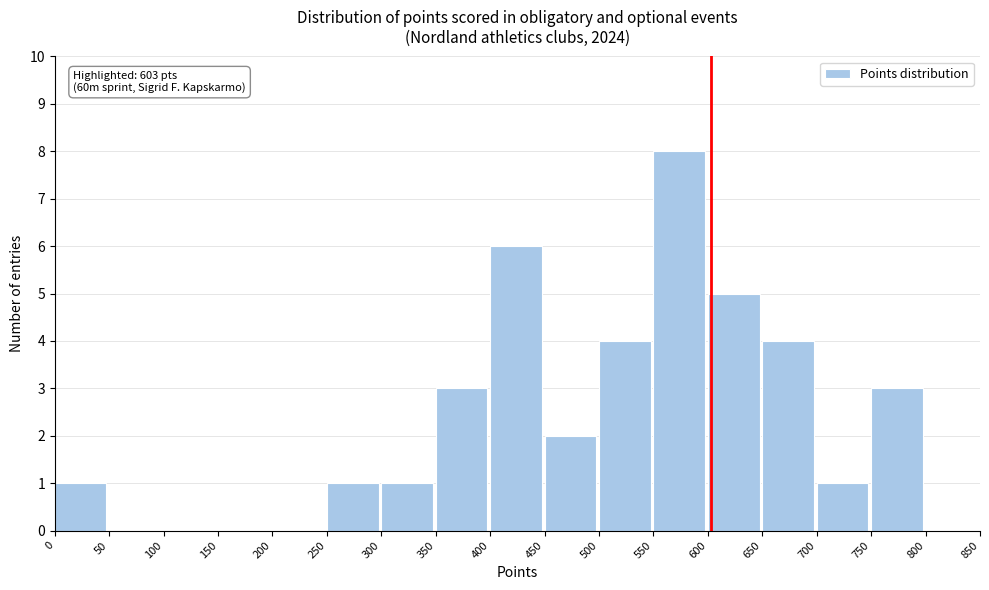

Over which range of the x-axis is the bar tallest?

550 to 600